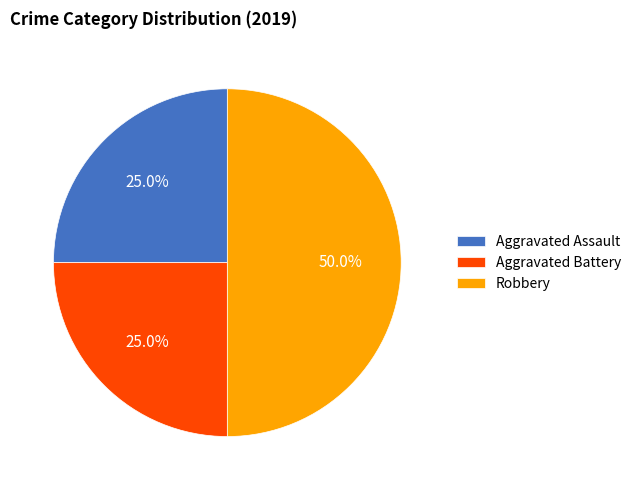

Count the number of slices in the pie.

3